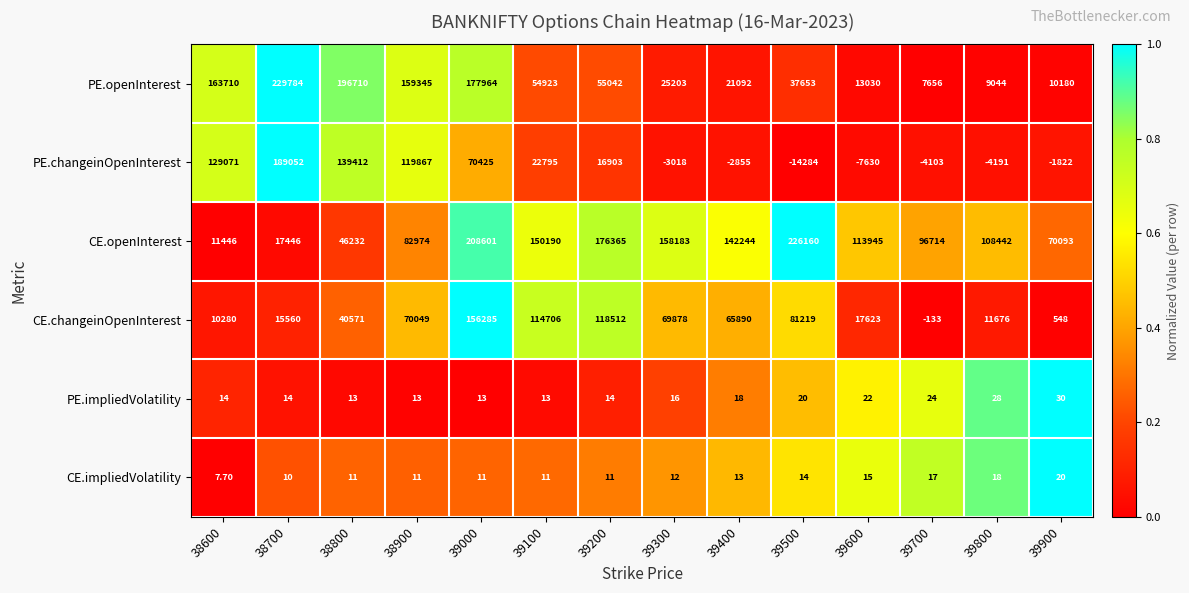

Which series changed the most between 38800 and 39100?

PE.openInterest